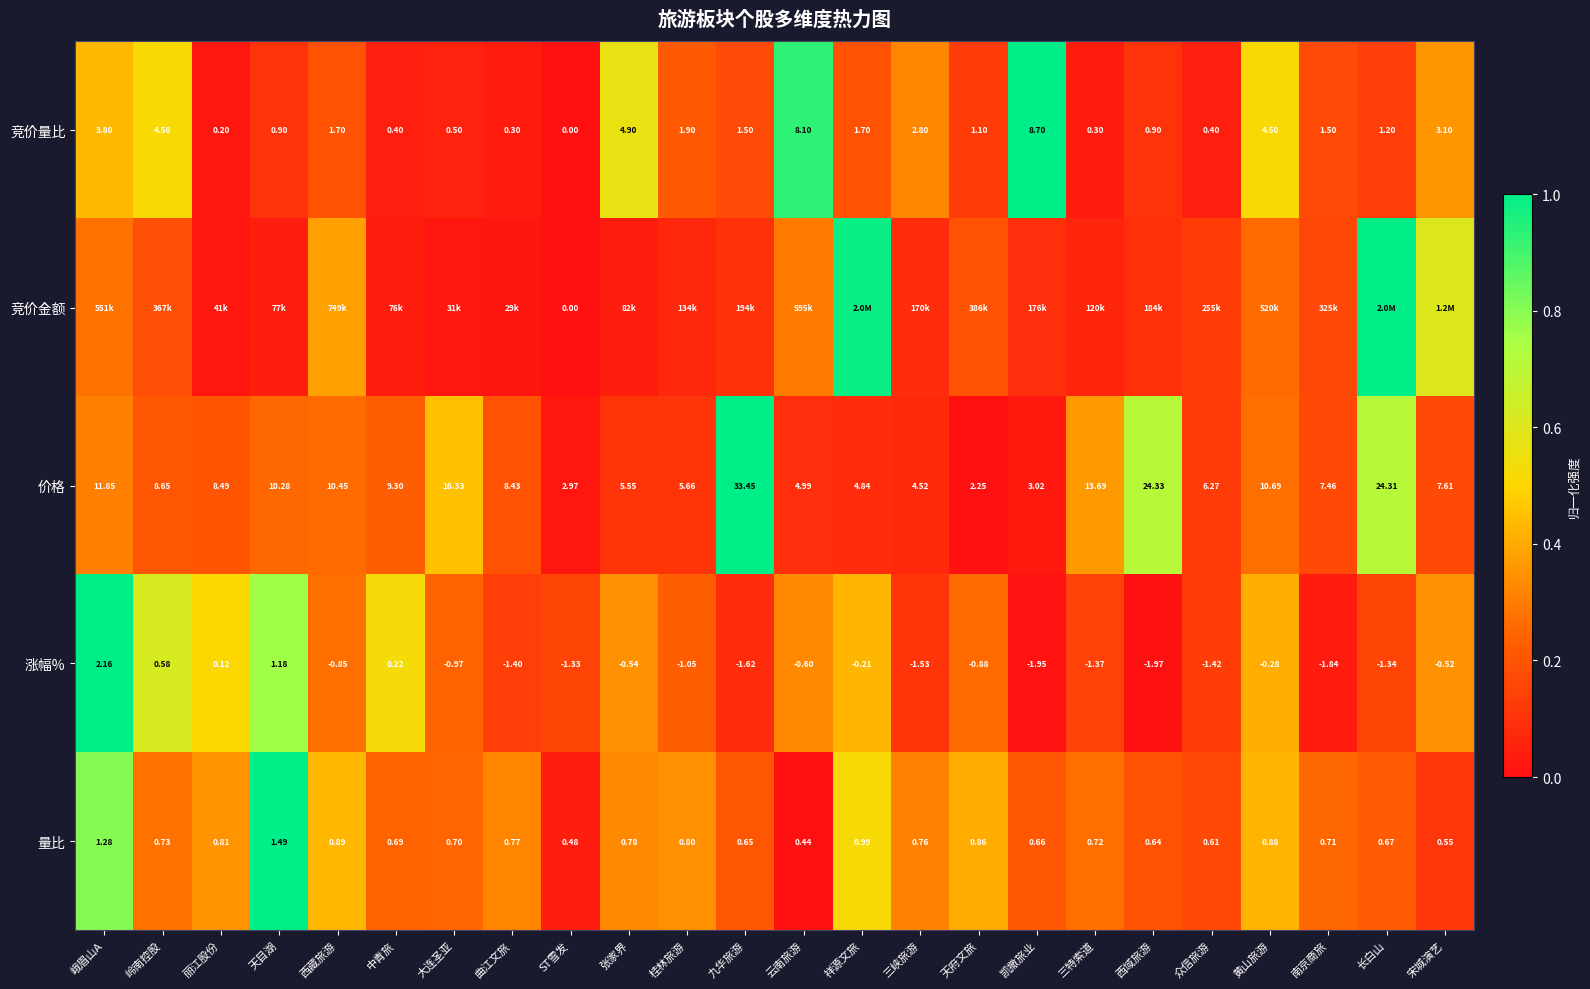

At which label is 价格 closest to 17?

大连圣亚